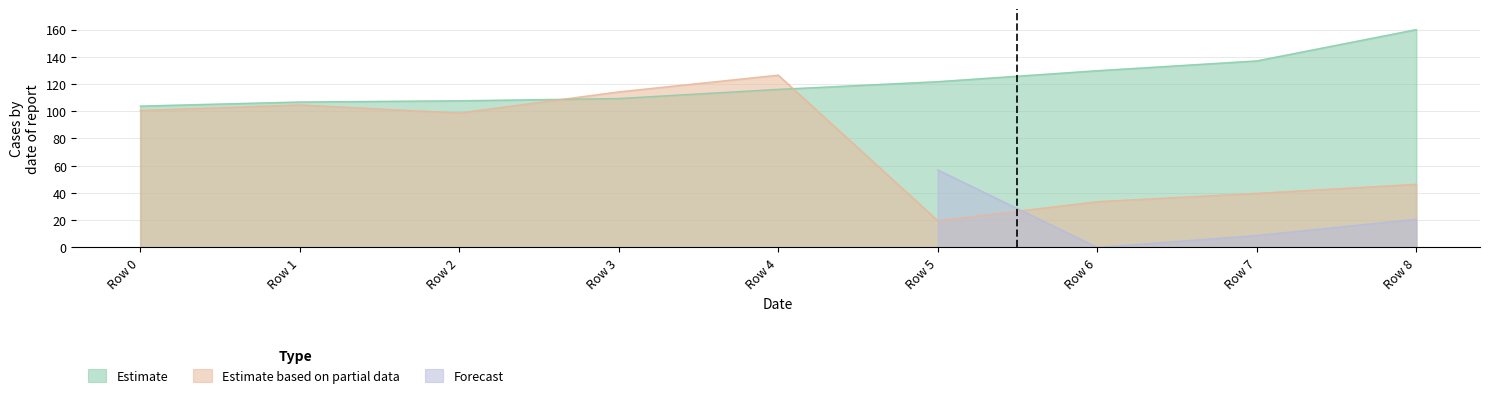

The Estimate based on partial data series shows 98.7 at Row 2. True or false?

True